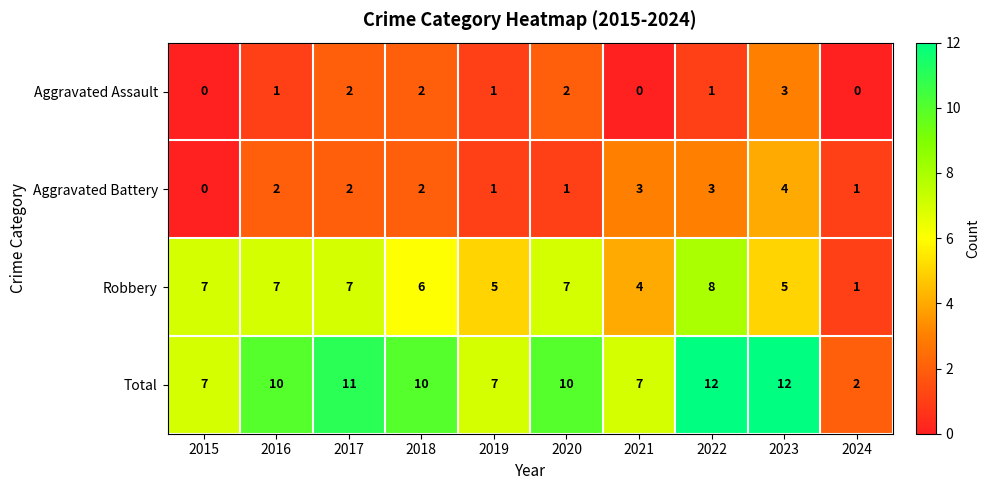

At how many categories does at least one series exceed 4?

9